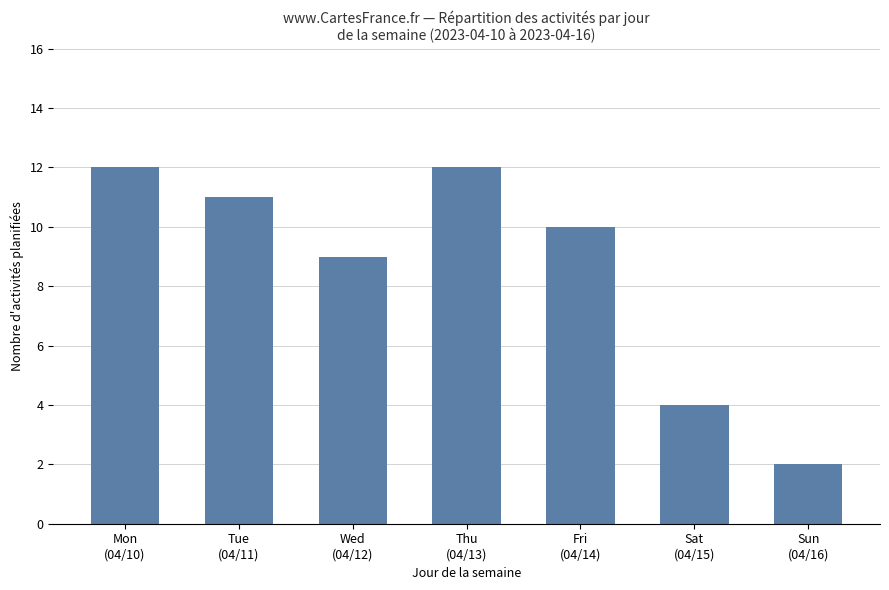

Count the values in the range 4 to 12.

6